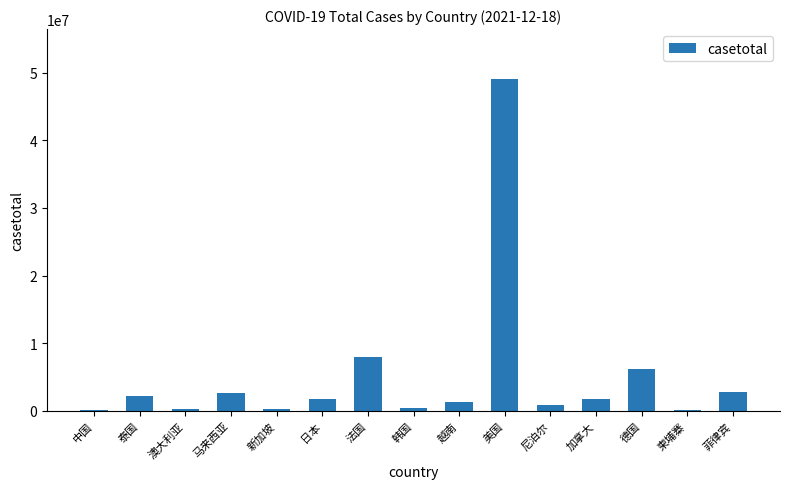

What is the average value?

5187344